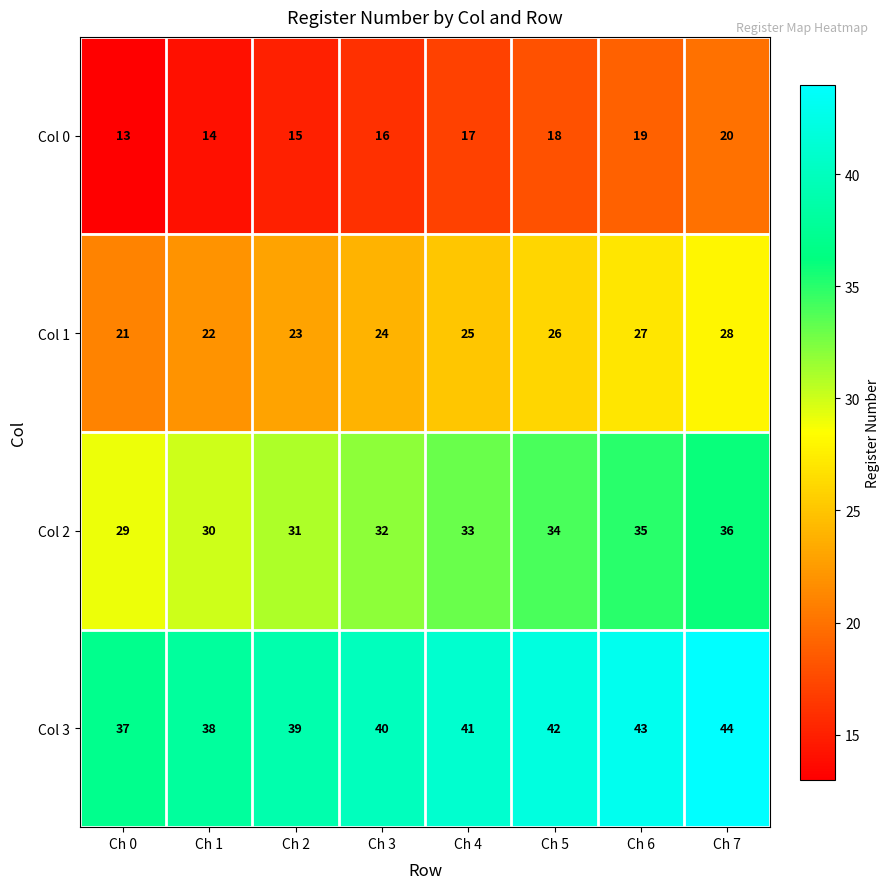

List the series in order of their overall mean, lowest first.

Col 0, Col 1, Col 2, Col 3